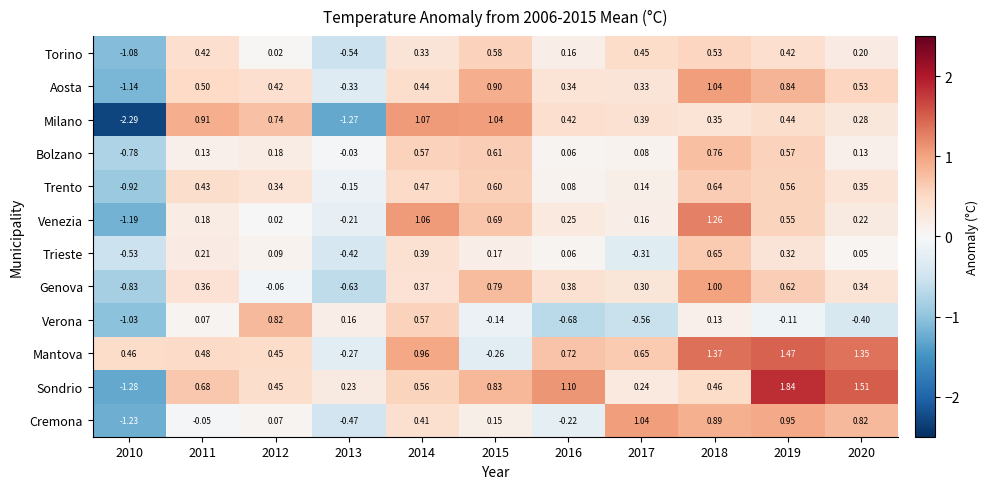

Which series changed the most between 2010 and 2015?

Milano